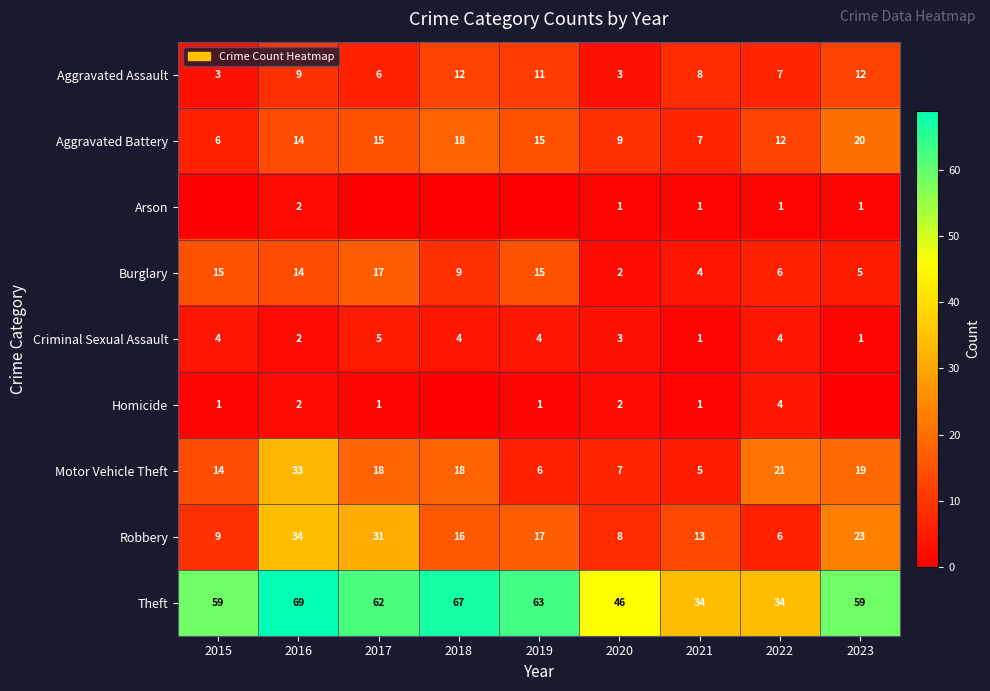

How many series are shown in this chart?

9